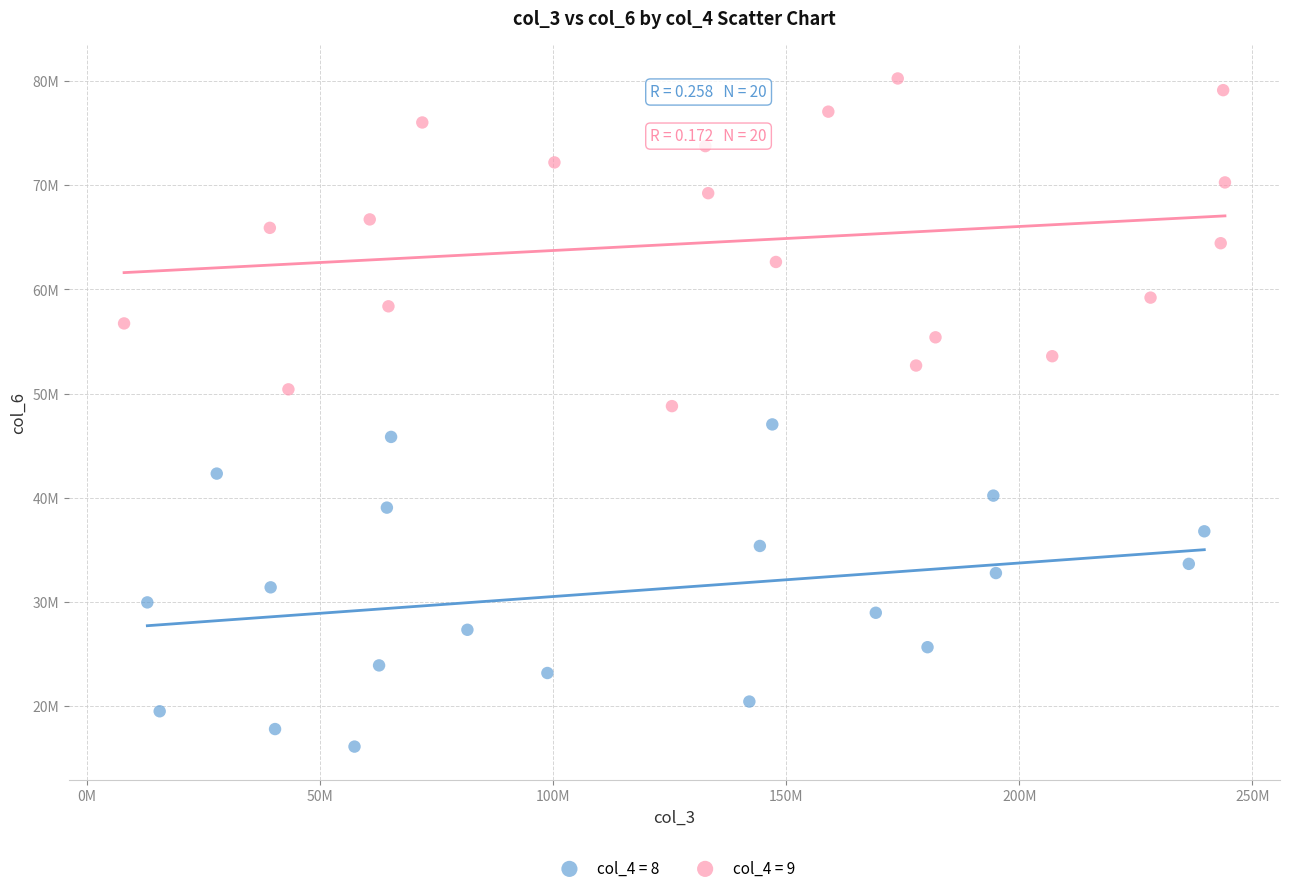

What are all the series names shown in the legend?

col_4 = 8, col_4 = 9